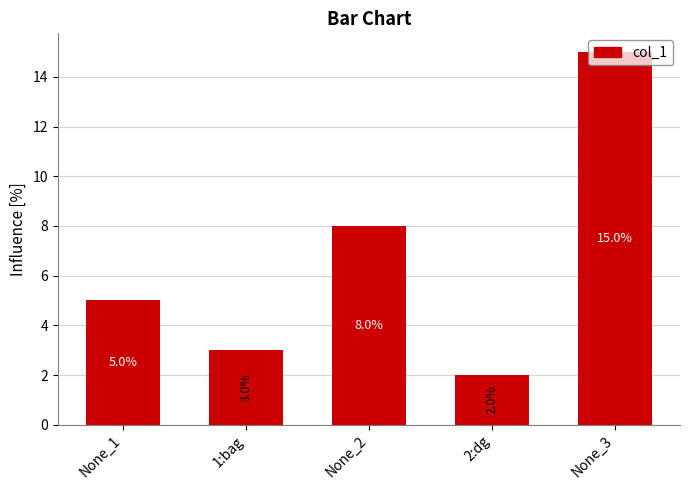

Reading left to right, transcribe all the data shown in this chart.

None_1=5	1:bag=3	None_2=8	2:dg=2	None_3=15